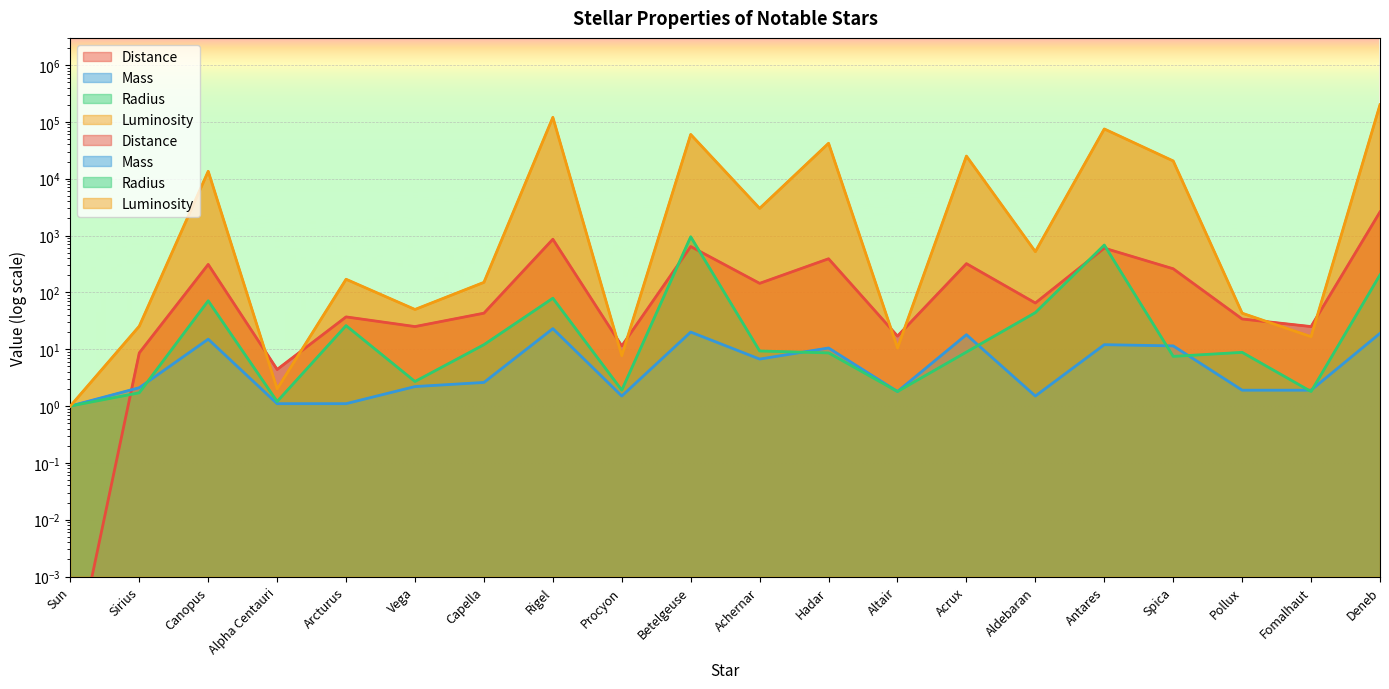

How many interior local valleys does the Distance series have?

7